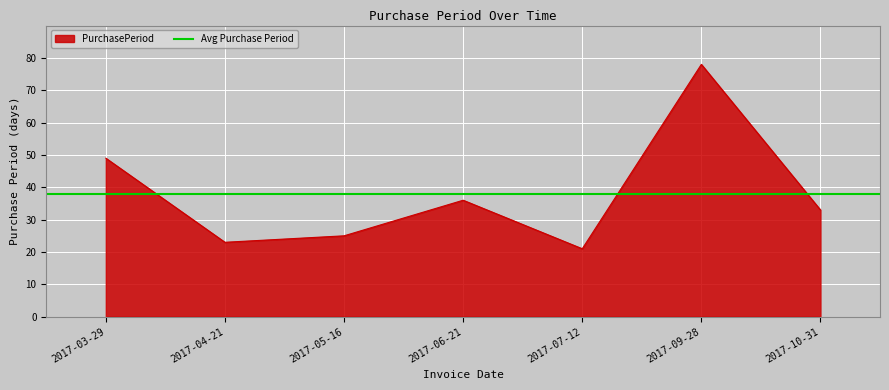

How many lines are shown in the chart?

1